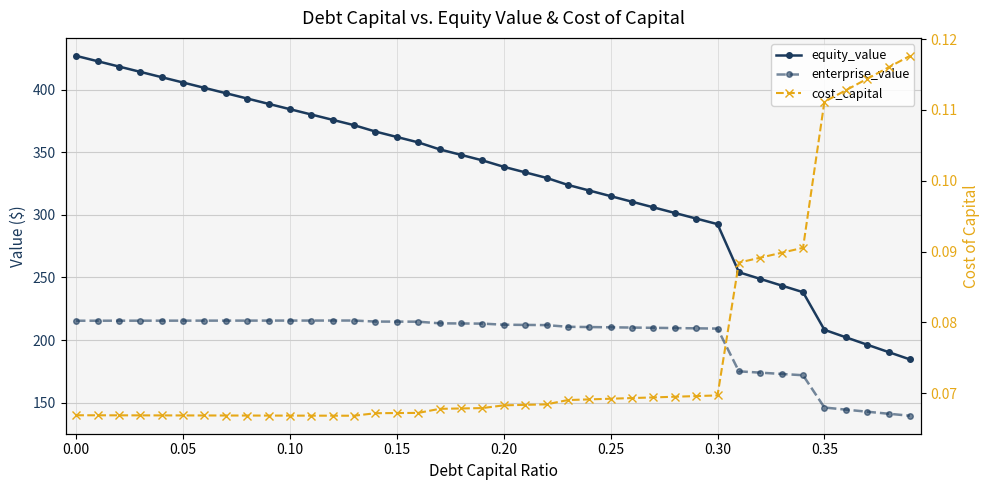

What are all the series names shown in the legend?

equity_value, enterprise_value, cost_capital